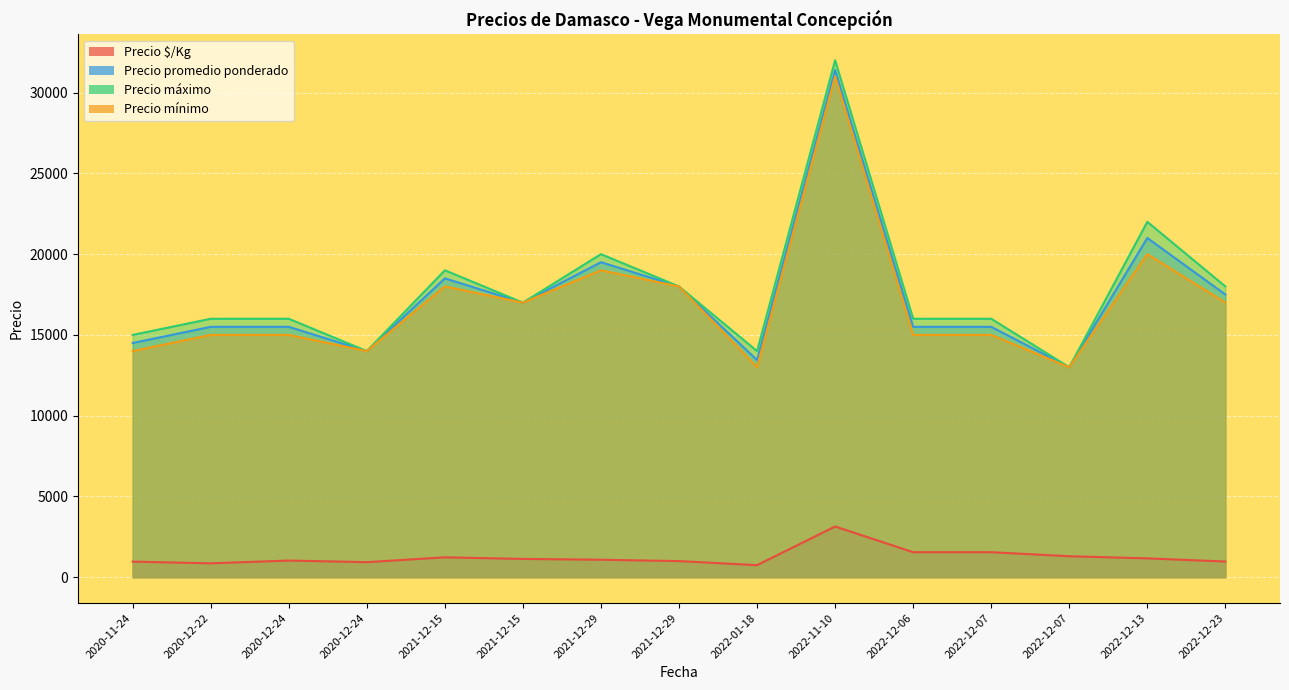

At how many categories does at least one series exceed 4597?

15